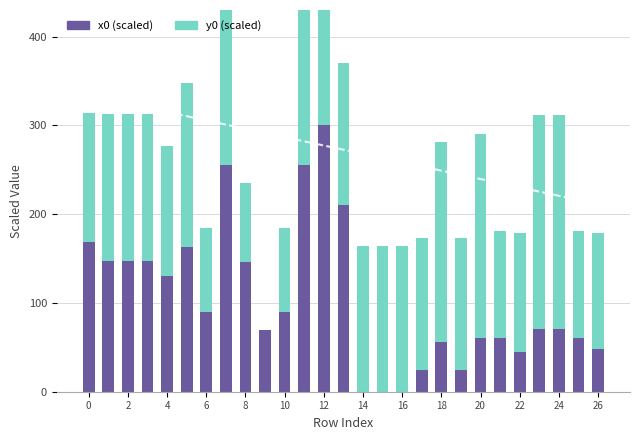

Reading right to left, list all the values displayed in this chart.

x0: 48.3	60.3	70.9	70.9	44.9	60.3	60.2	24.1	55.6	24.1	0.2	0.2	0.0	210.4	300.0	255.2	89.8	69.4	146.5	255.2	89.8	162.8	130.8	147.0	147.0	147.0	169.1
y0: 130.7	120.8	241.2	241.2	133.5	120.8	230.0	148.8	225.2	148.8	163.9	163.9	164.1	159.4	277.9	300.0	95.0	0.0	88.6	300.0	95.0	184.8	145.6	165.6	165.6	165.6	144.9